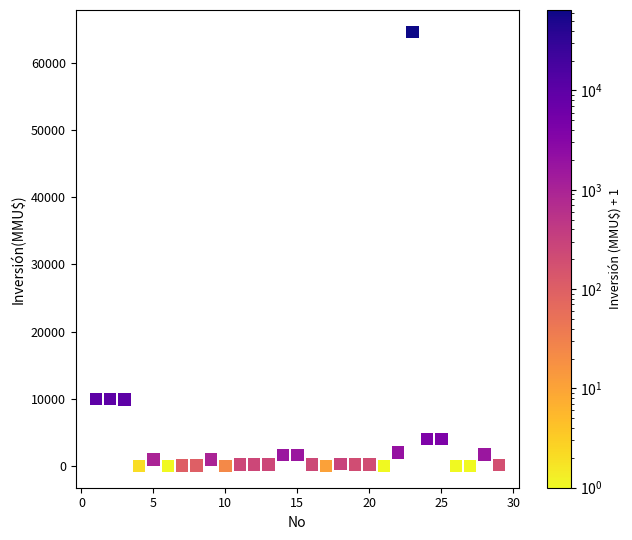

What is the range of X values (max minus min)?

28